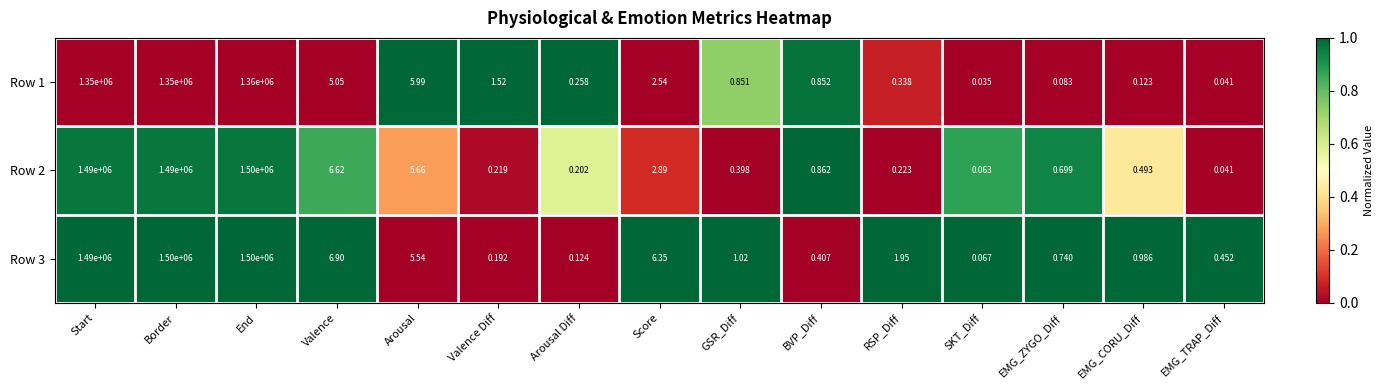

Is the value of Row 1 at Arousal Diff greater than the value of Row 3 at EMG_ZYGO_Diff?

No